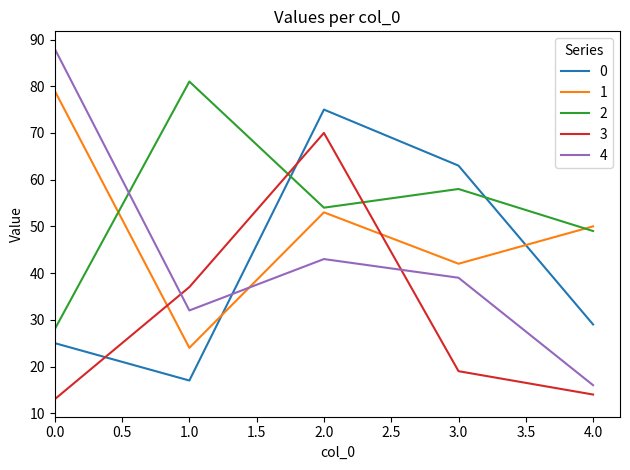

Is the value of 3 at 1.0 greater than the value of 1 at 3.0?

No